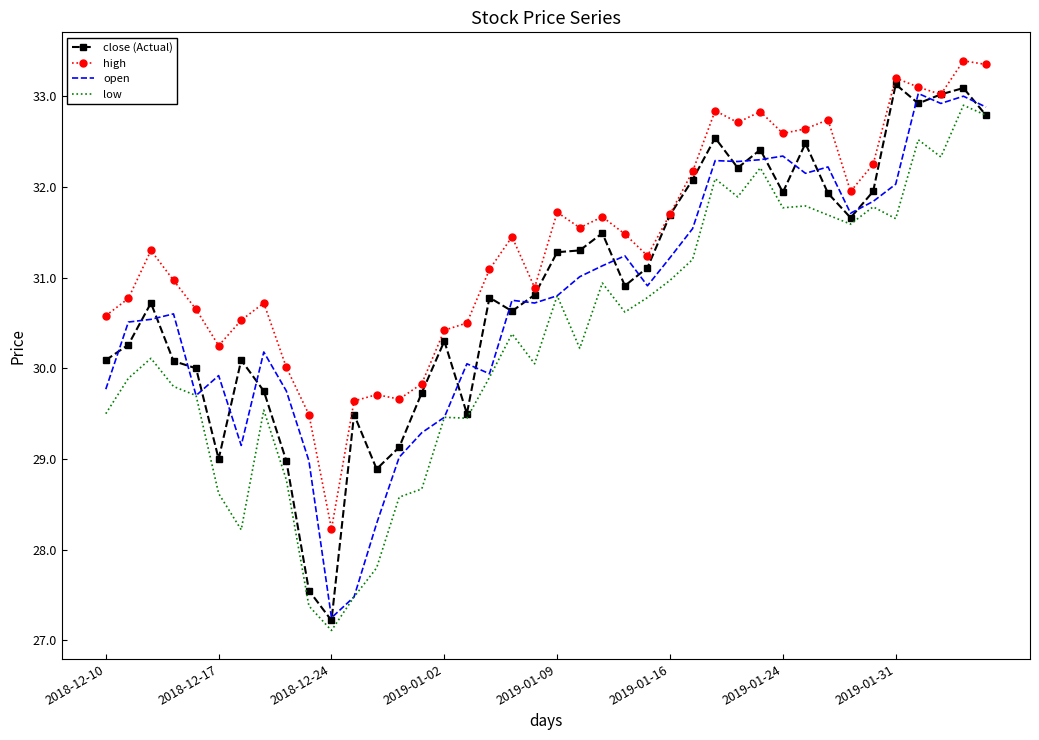

True or false: high and low intersect in this chart.

False